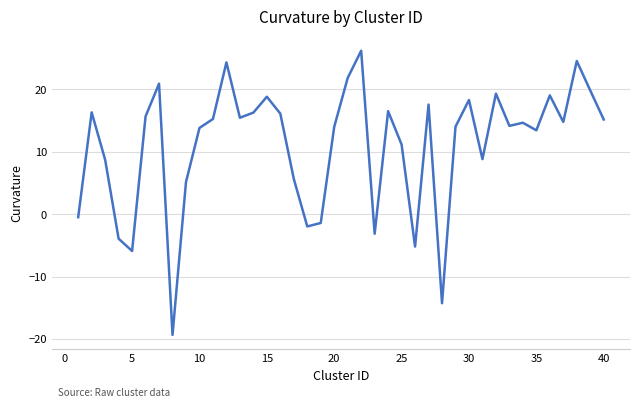

What is the smallest value displayed?

-19.3